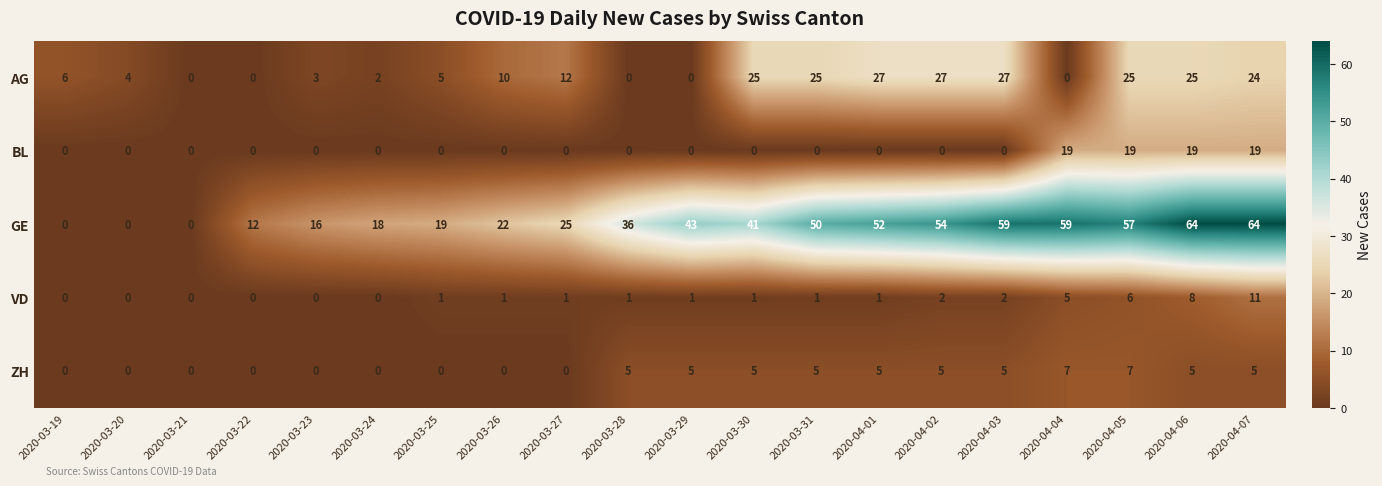

How many ZH values are between 0 and 5?

18